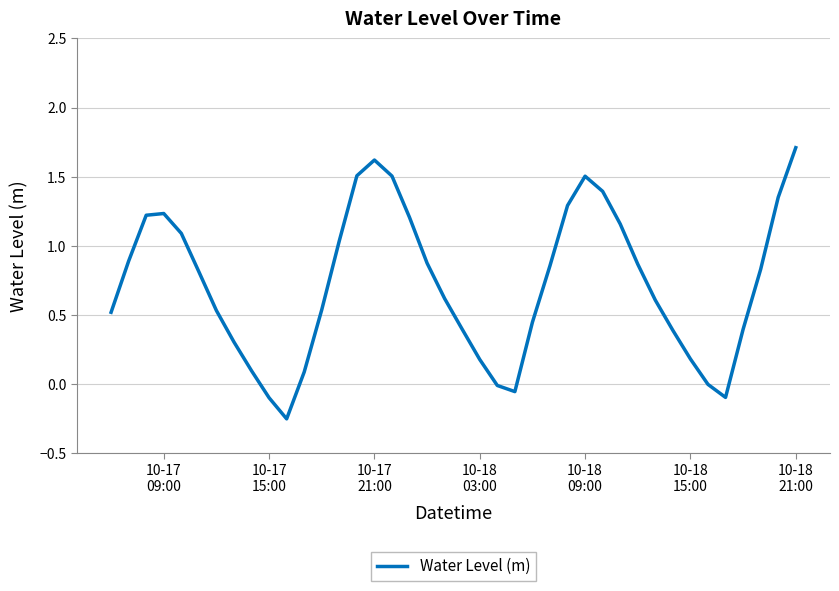

What is the maximum value shown in the chart?

1.7